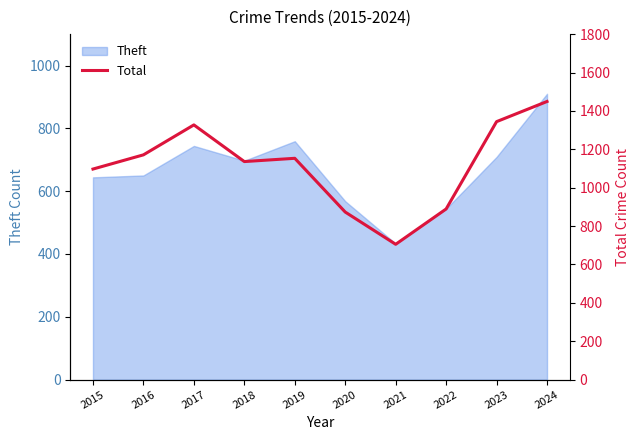

What is the value of the 3rd point from the left?

1327